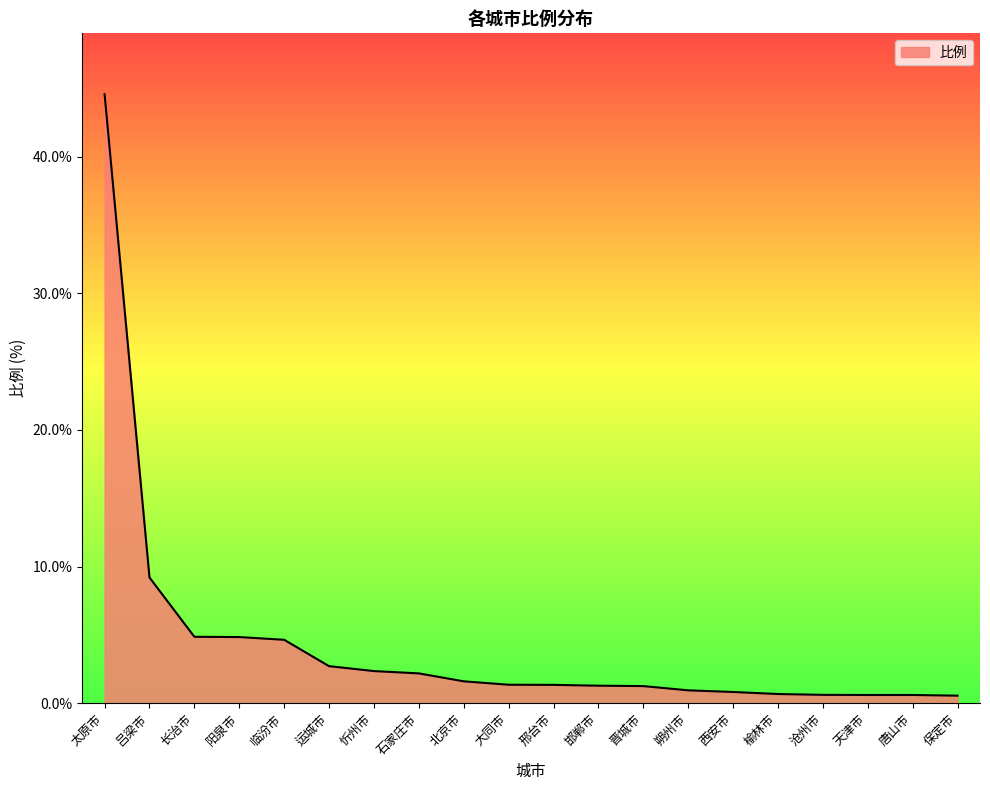

The value at 运城市 is 2.7. True or false?

True